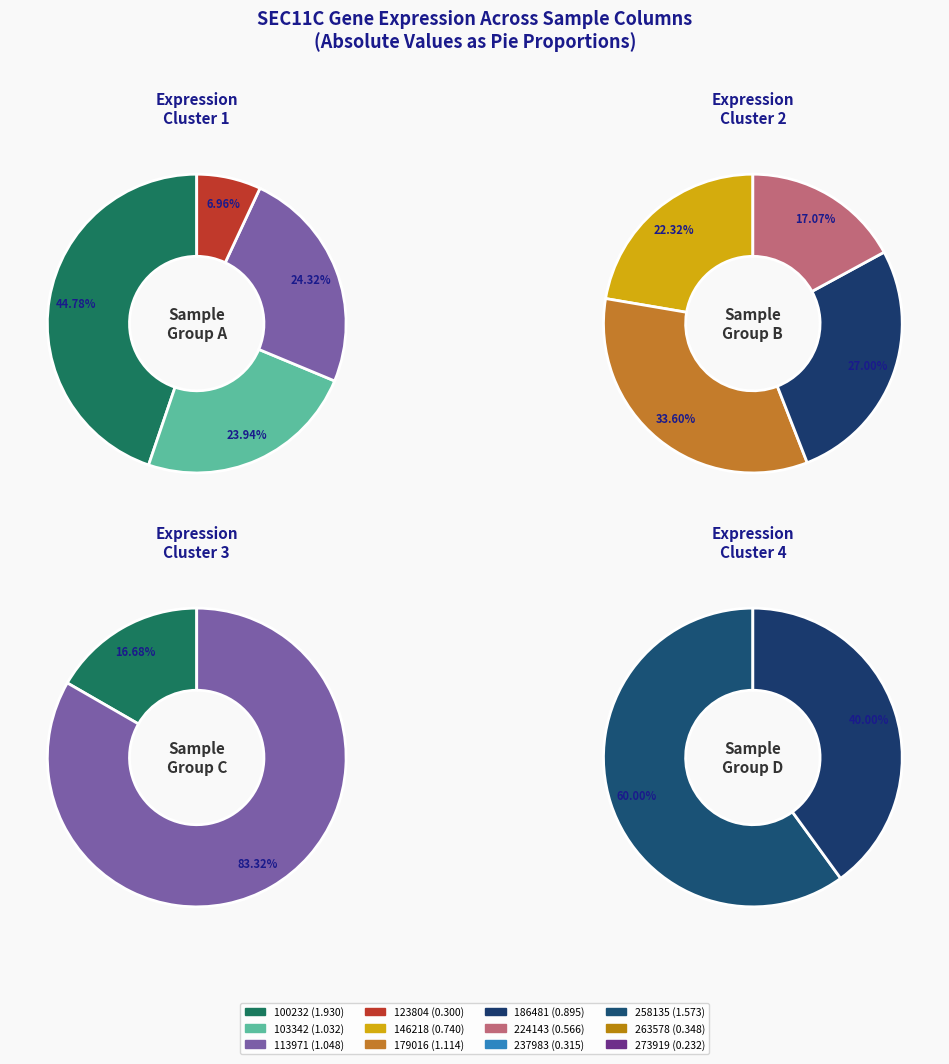

To the nearest percent, what portion does 237983 represent?

3%